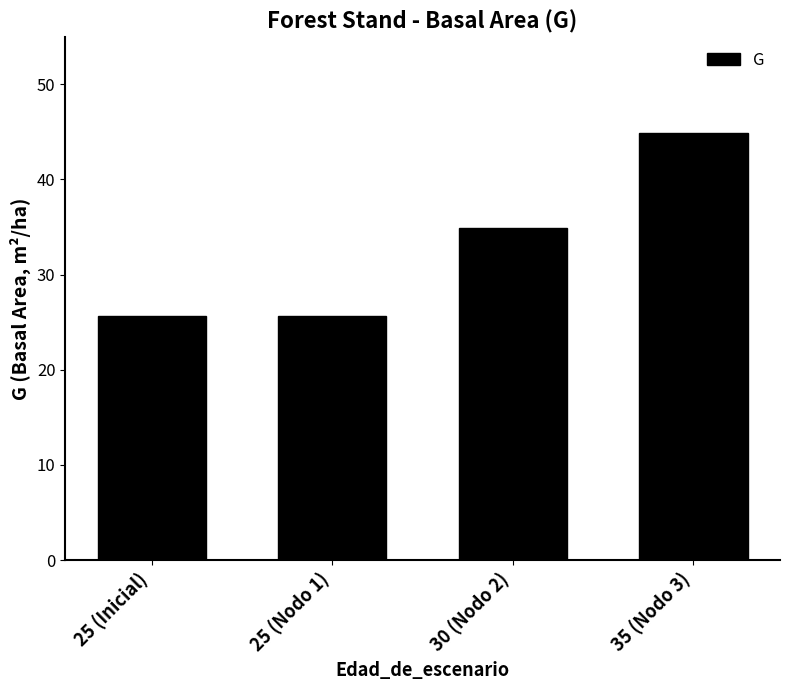

What is the label of the 1st bar from the left?

25 (Inicial)